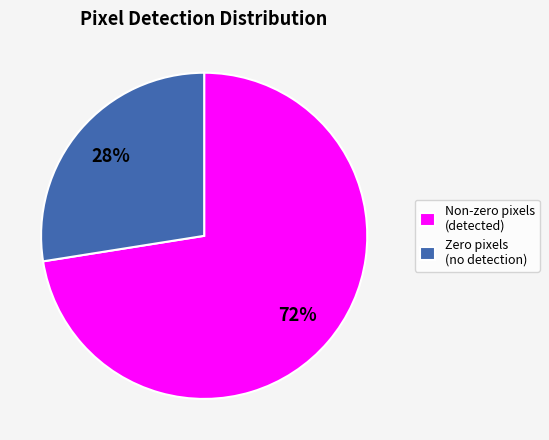

Count the number of slices in the pie.

2